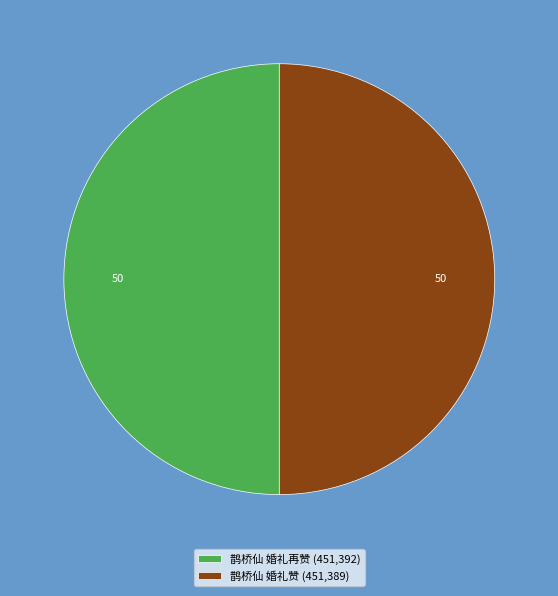

What is the ratio of the value at 鹊桥仙 婚礼再赞 (451,392) to the value at 鹊桥仙 婚礼赞 (451,389)?

1.0